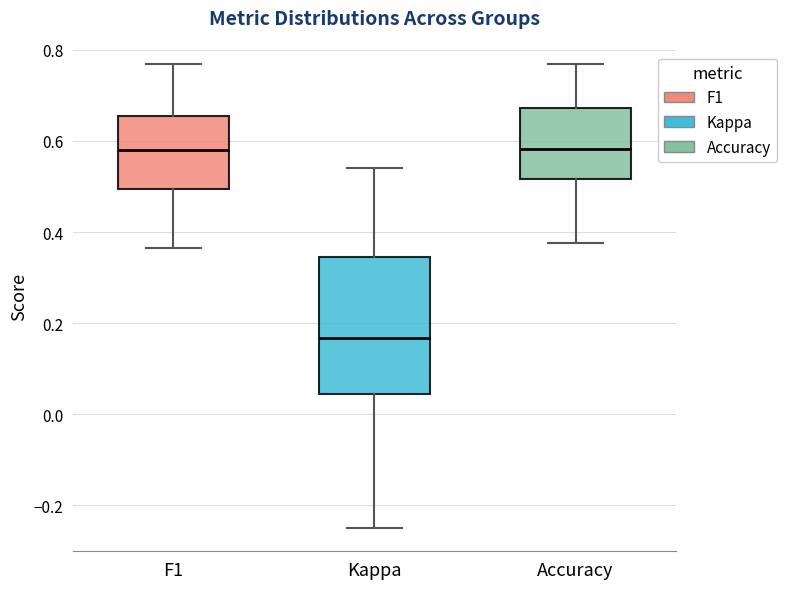

Which box is the tallest, from its lower edge to its upper edge?

Kappa